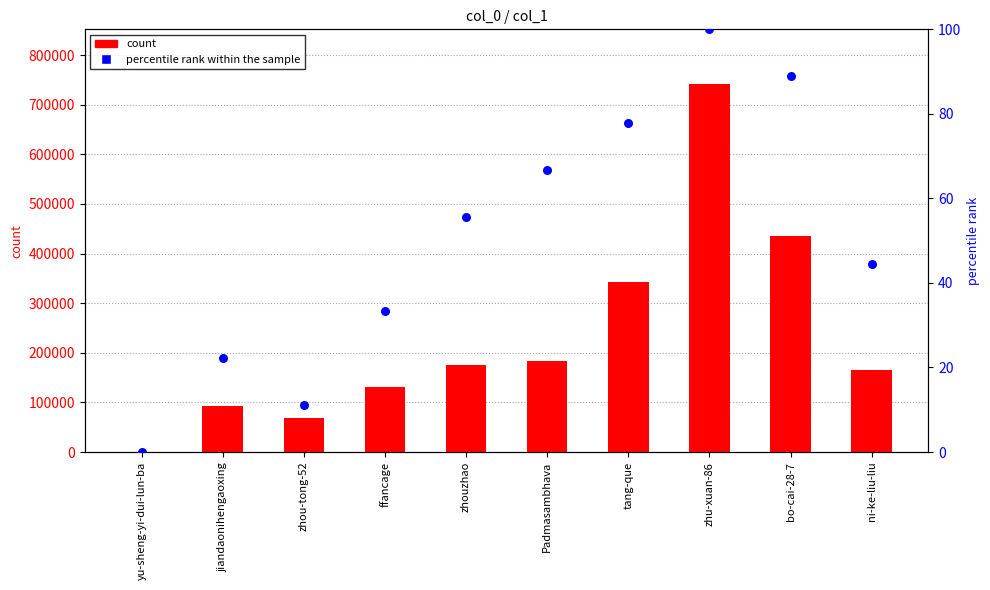

At which category is the sum across all series the highest?

zhu-xuan-86